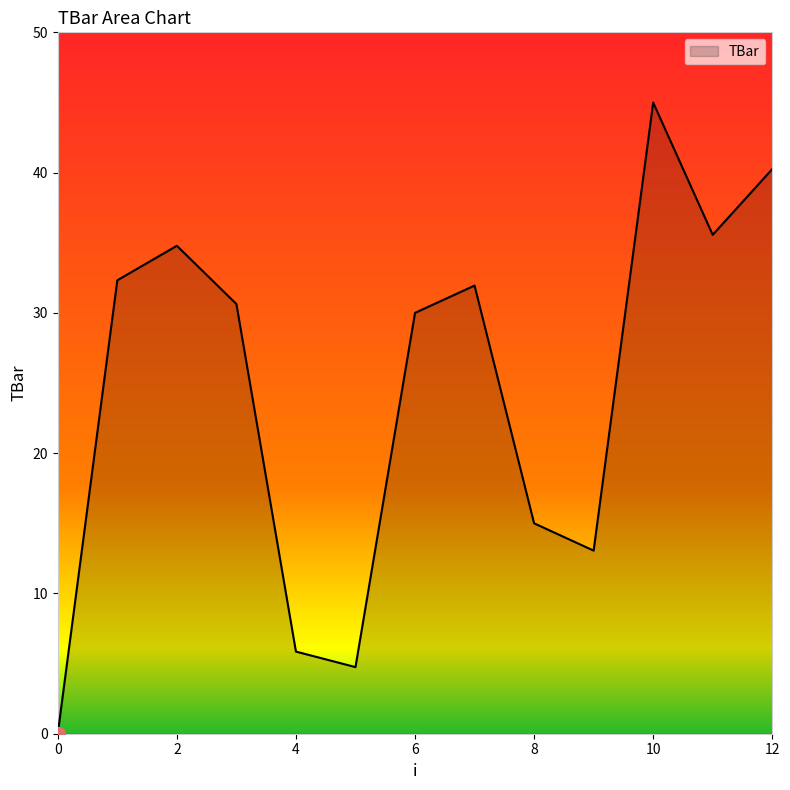

What is the greatest value displayed?

45.0